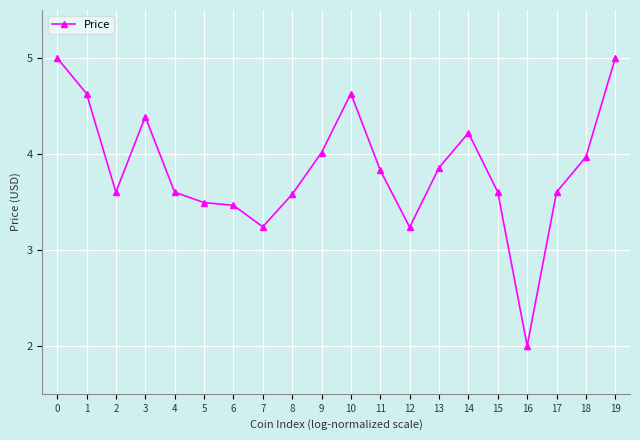

What is the difference between the maximum and minimum values?

3.0